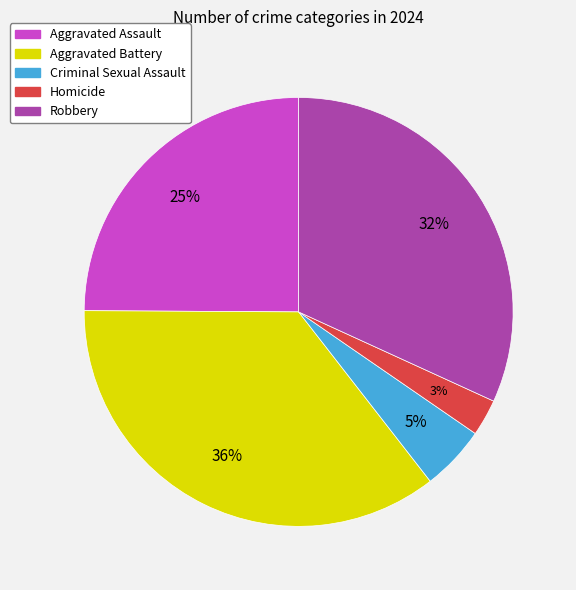

Is it true that Aggravated Assault is 38% of the pie?

False